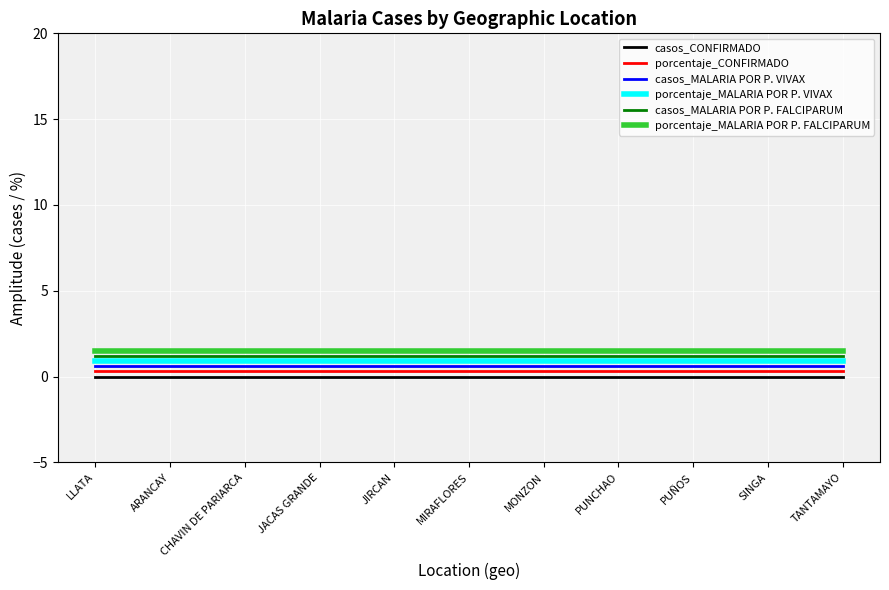

True or false: casos_MALARIA POR P. FALCIPARUM and porcentaje_MALARIA POR P. VIVAX intersect in this chart.

False